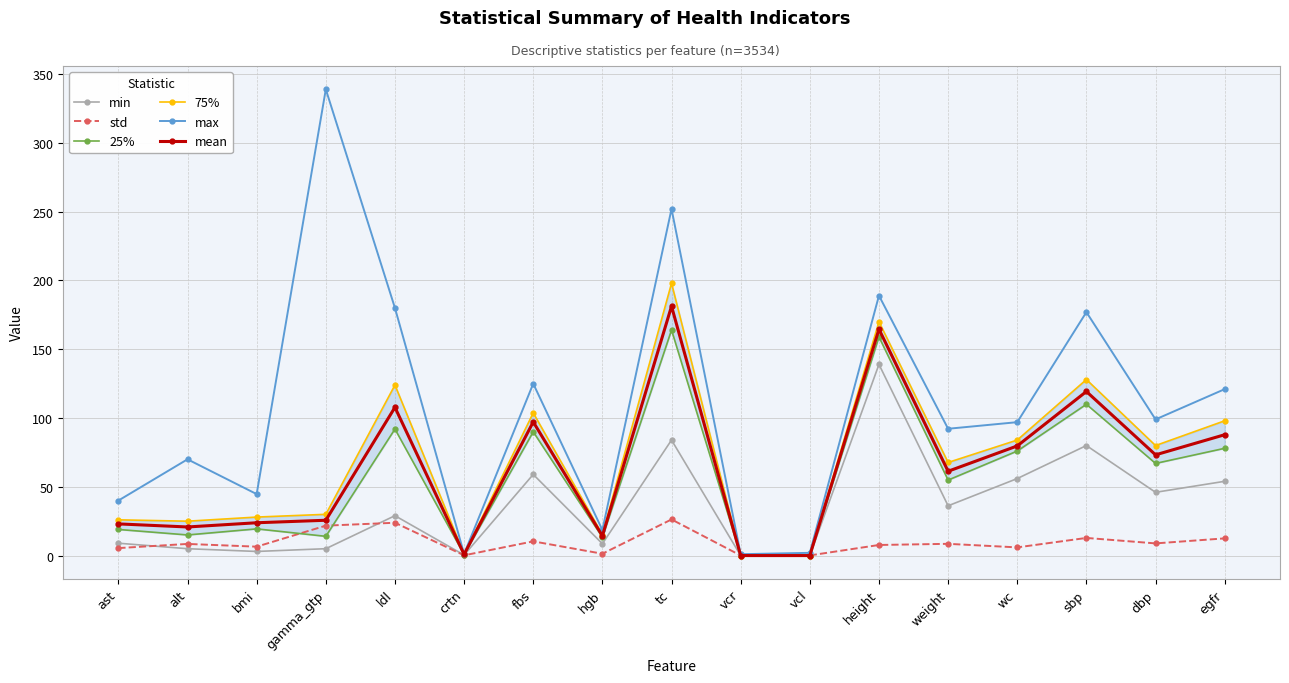

At ldl, list the series in order from smallest to largest.

std, min, 25%, mean, 75%, max